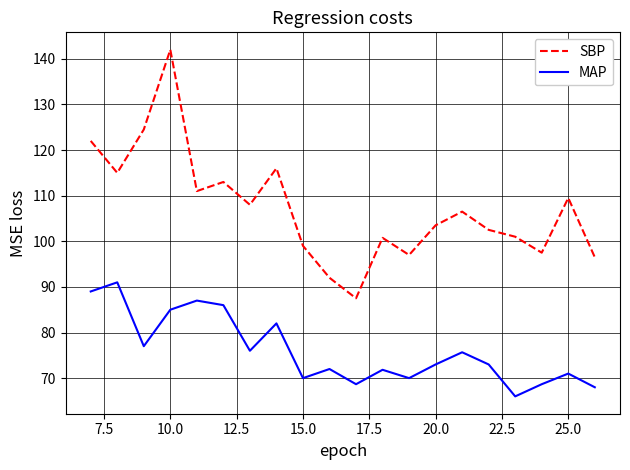

What is the highest value of the MAP series?

91.0